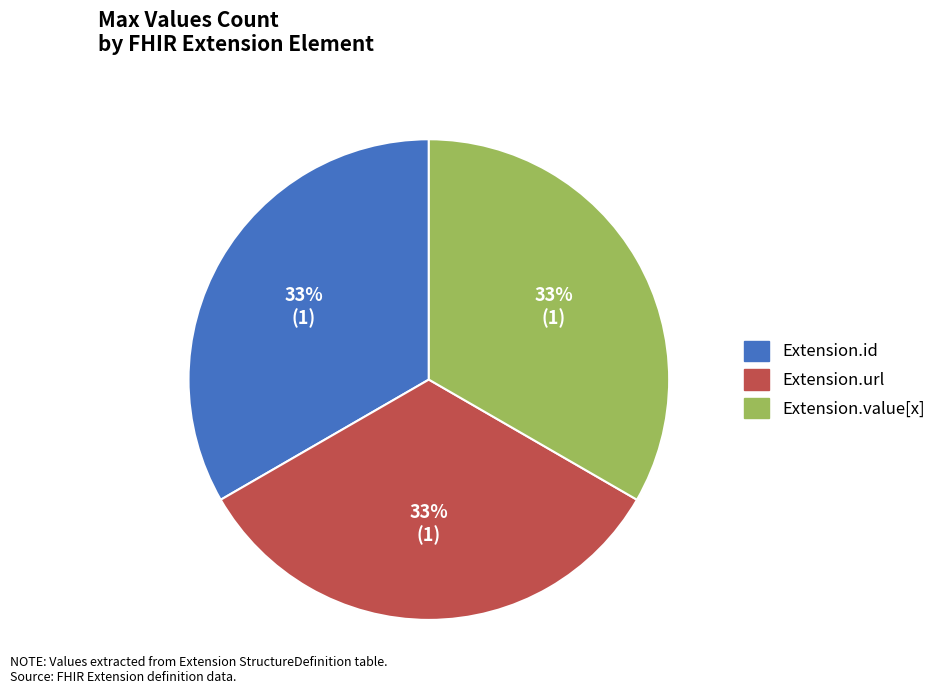

To the nearest percent, what is the average slice percentage?

33%